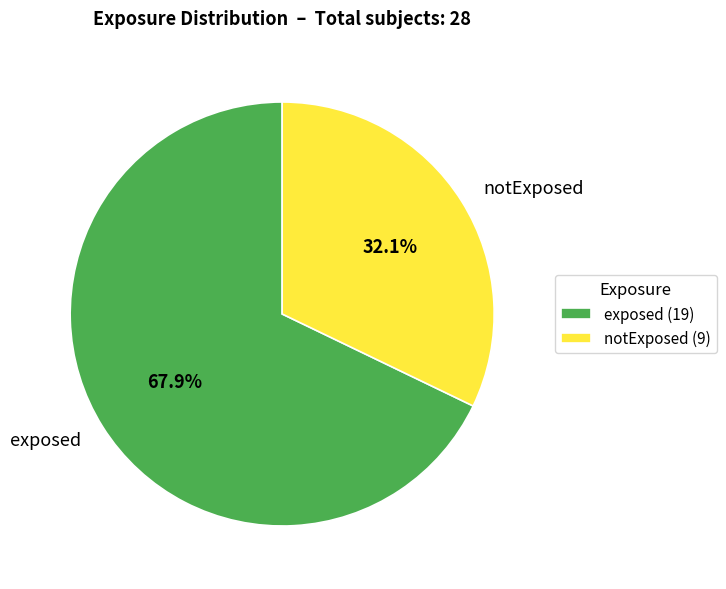

Count the number of slices in the pie.

2